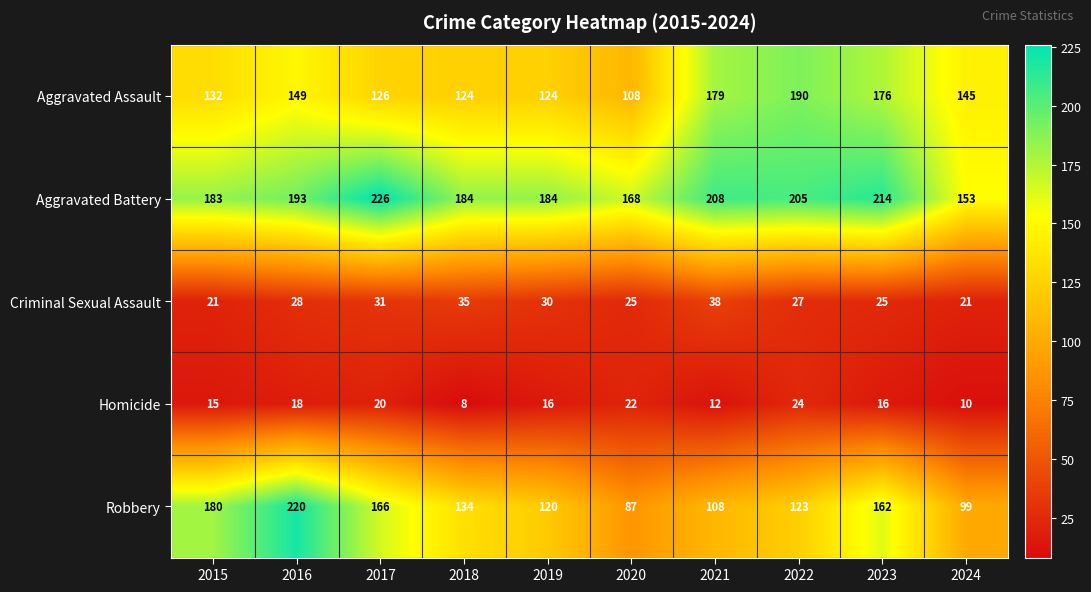

Rank the series by their maximum value, from highest to lowest.

Aggravated Battery, Robbery, Aggravated Assault, Criminal Sexual Assault, Homicide